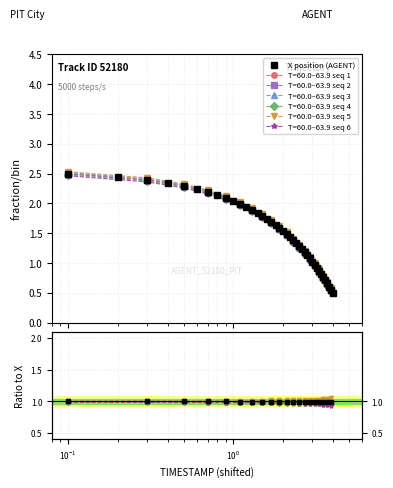

What is the value of the X position (AGENT) point at the 13th from the left?

1.9